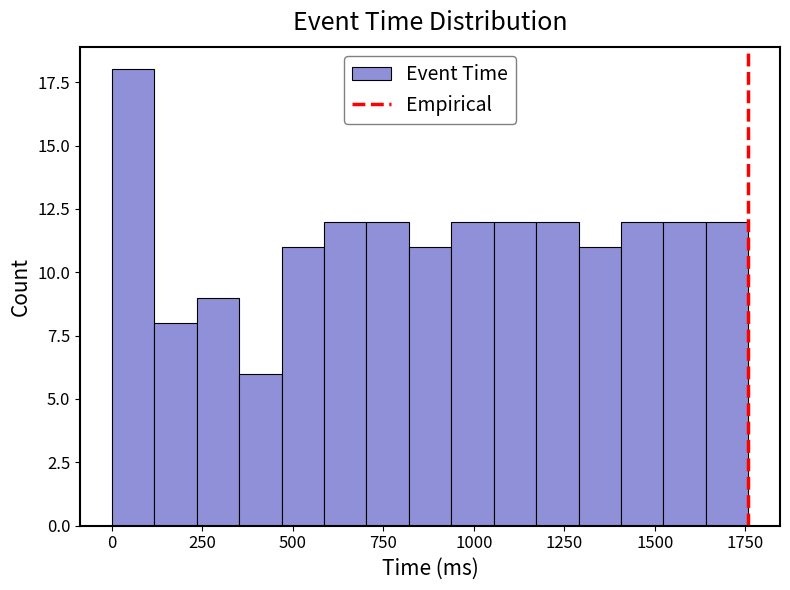

Read against the x-axis, roughly where is the centre of the tallest bar?

50